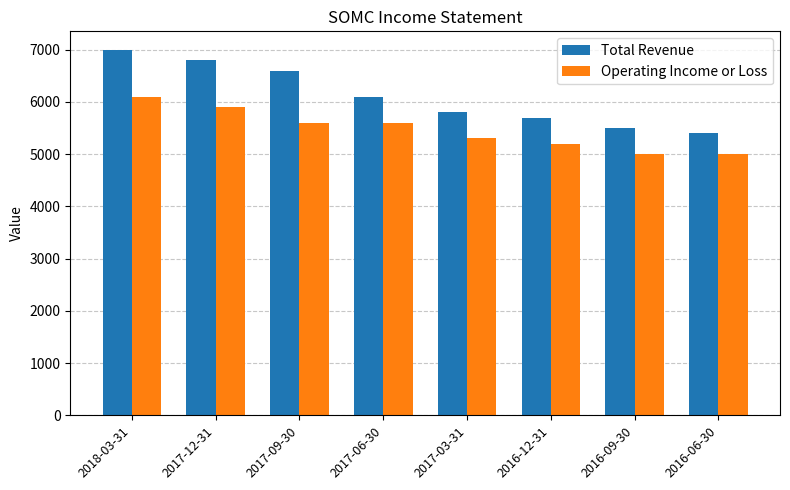

How many groups of bars are there?

8